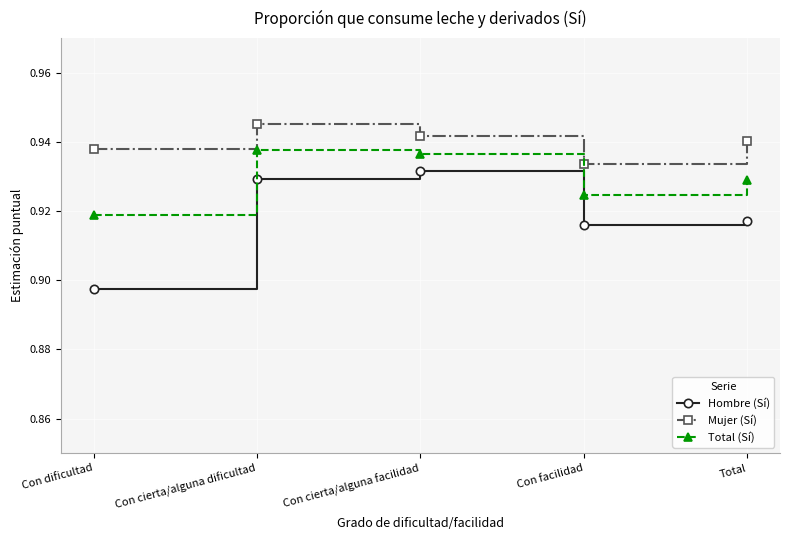

Rank the series by their maximum value, from lowest to highest.

Hombre (Sí), Total (Sí), Mujer (Sí)